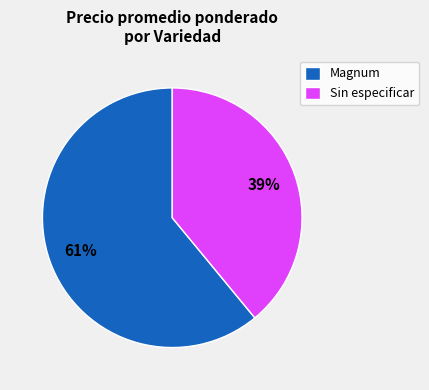

Which category has the smallest portion of the pie?

Sin especificar